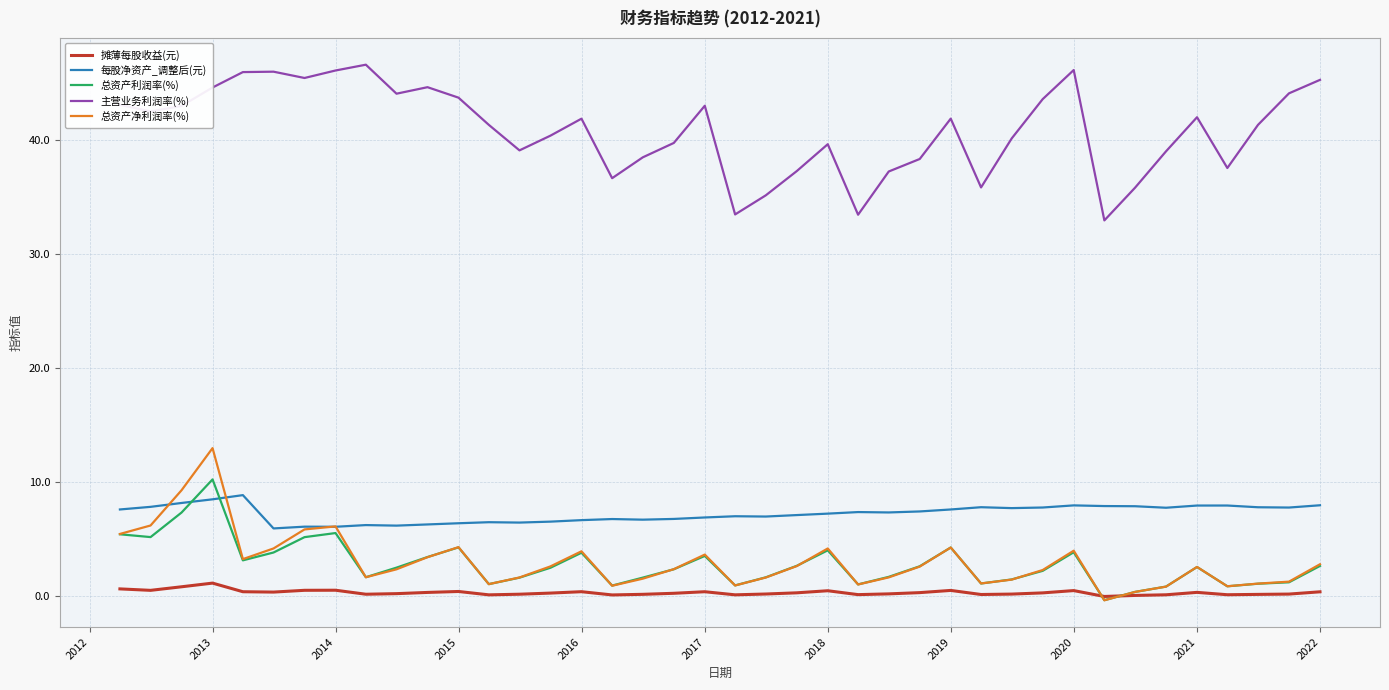

What is the minimum value for 主营业务利润率(%)?

32.9